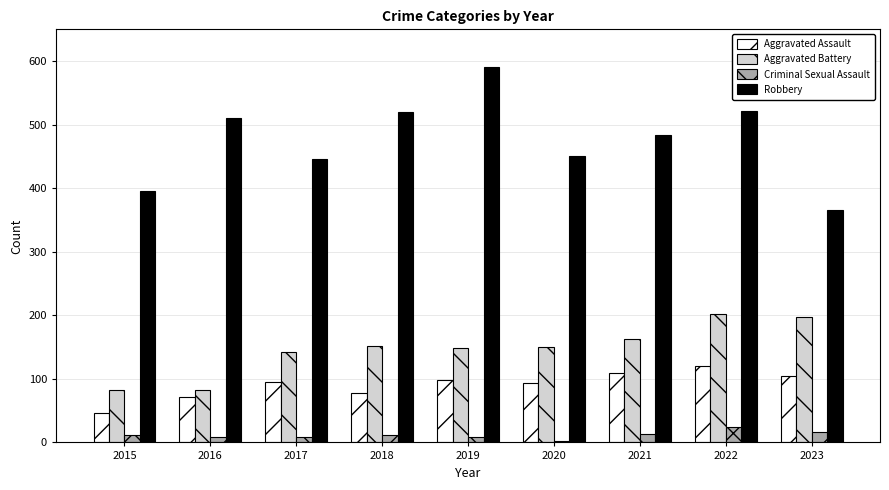

What is the difference between the second highest and second lowest values in the Aggravated Battery series?

115